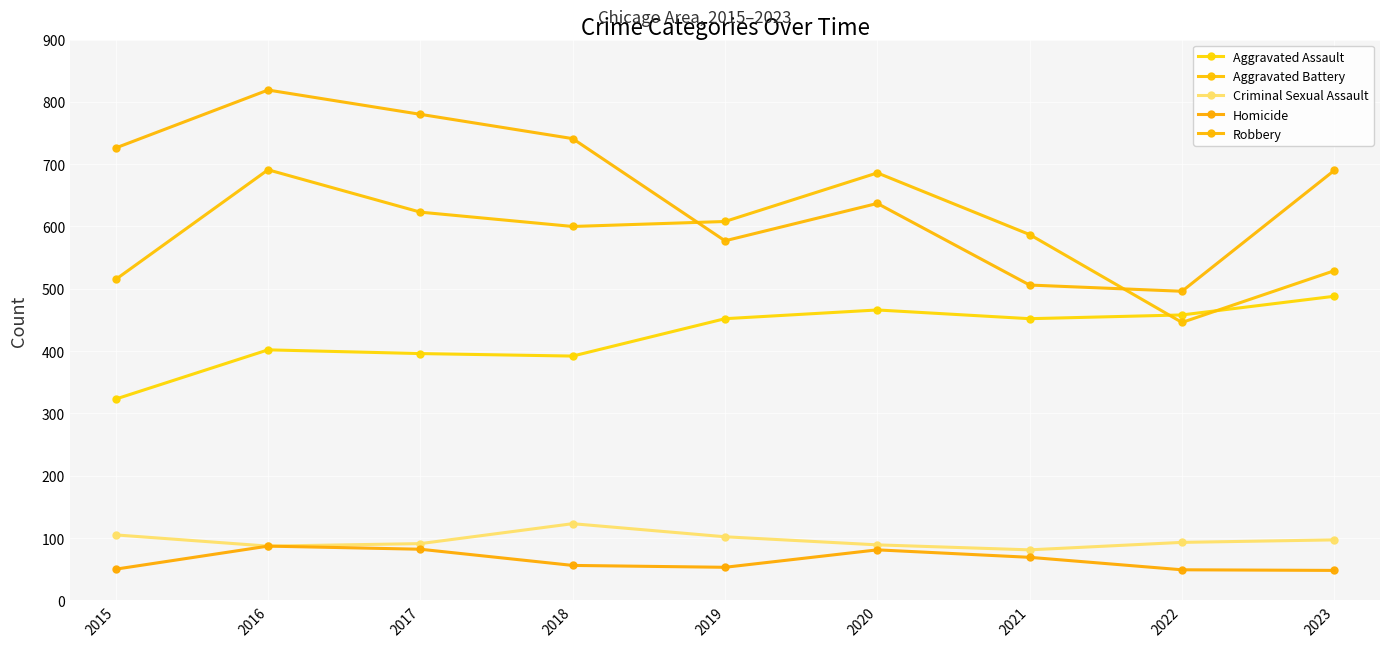

What is the difference between the highest and lowest values at 2020?

605